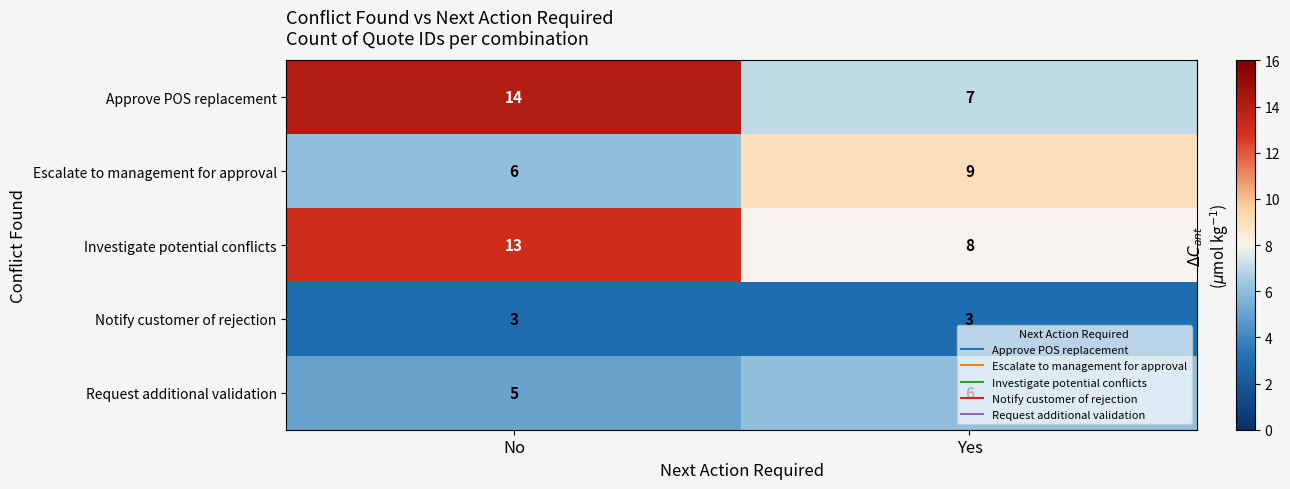

What is the average value of the Notify customer of rejection series?

3